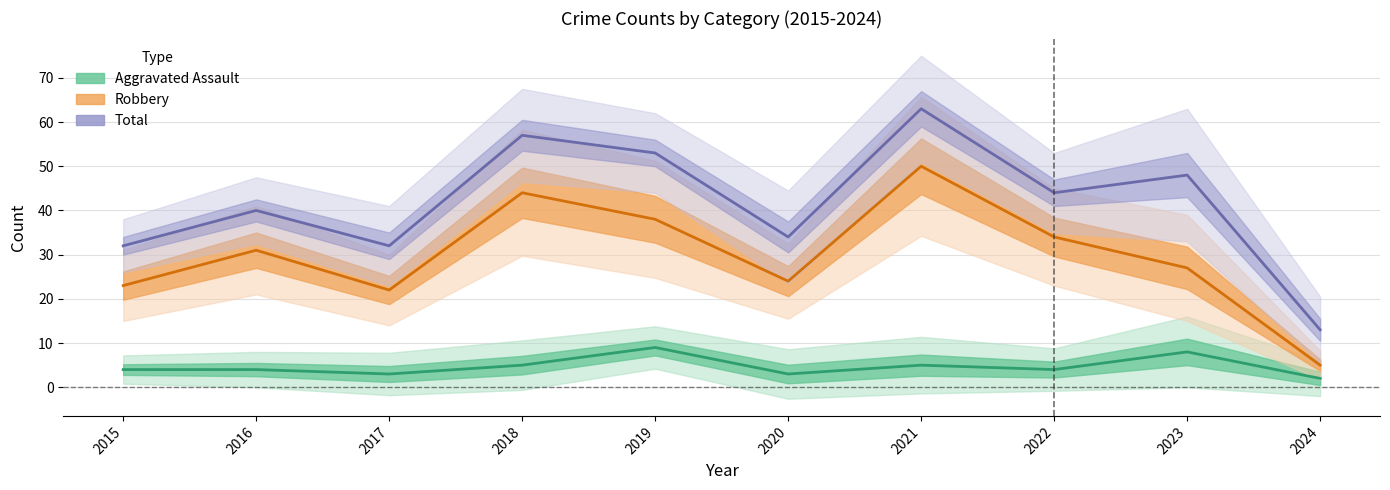

How many data points in Total are above 44?

4